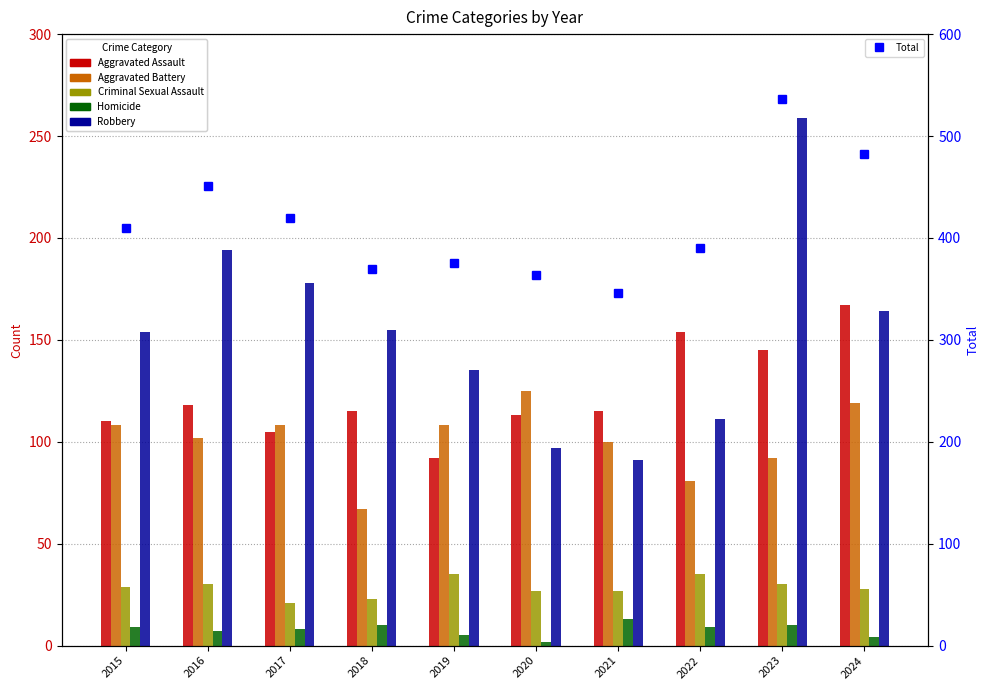

What is the total value across all series at 2020?

728